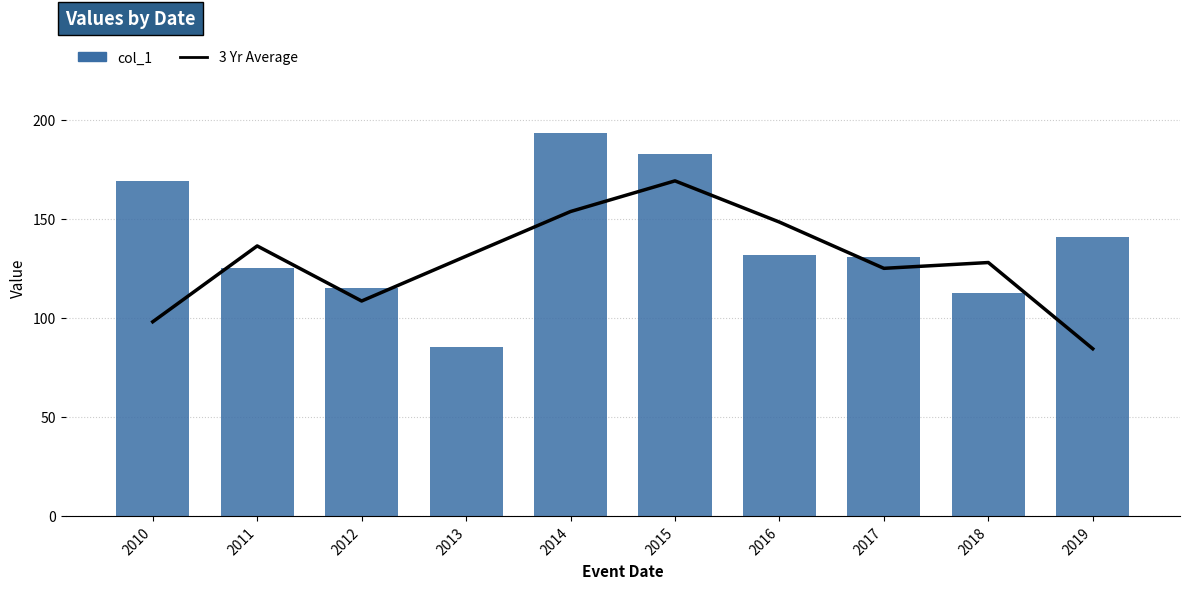

What is the sum of all 3 Yr Average values?

1282.4